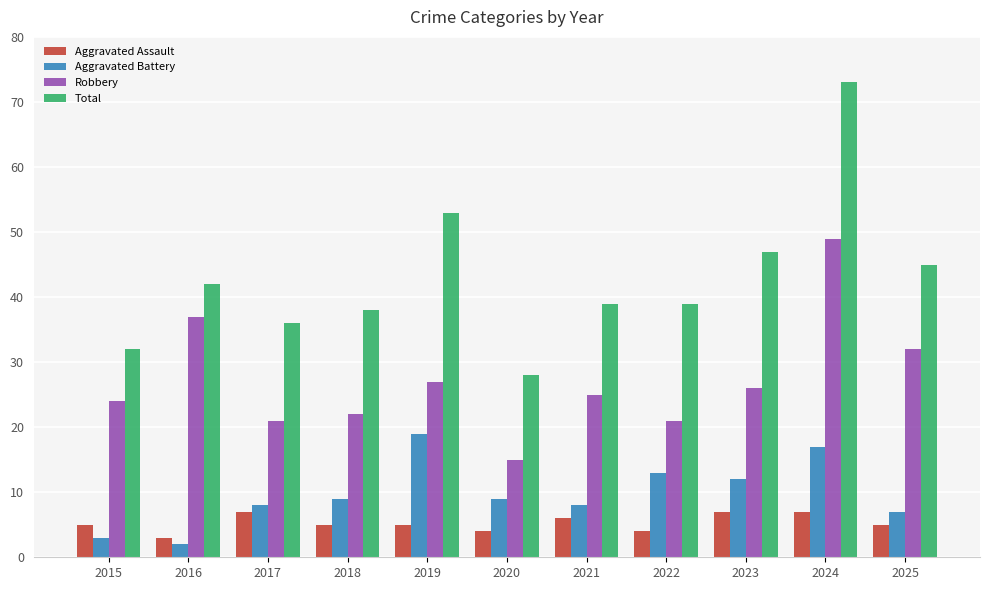

At which category does the chart reach its minimum across all series?

2016